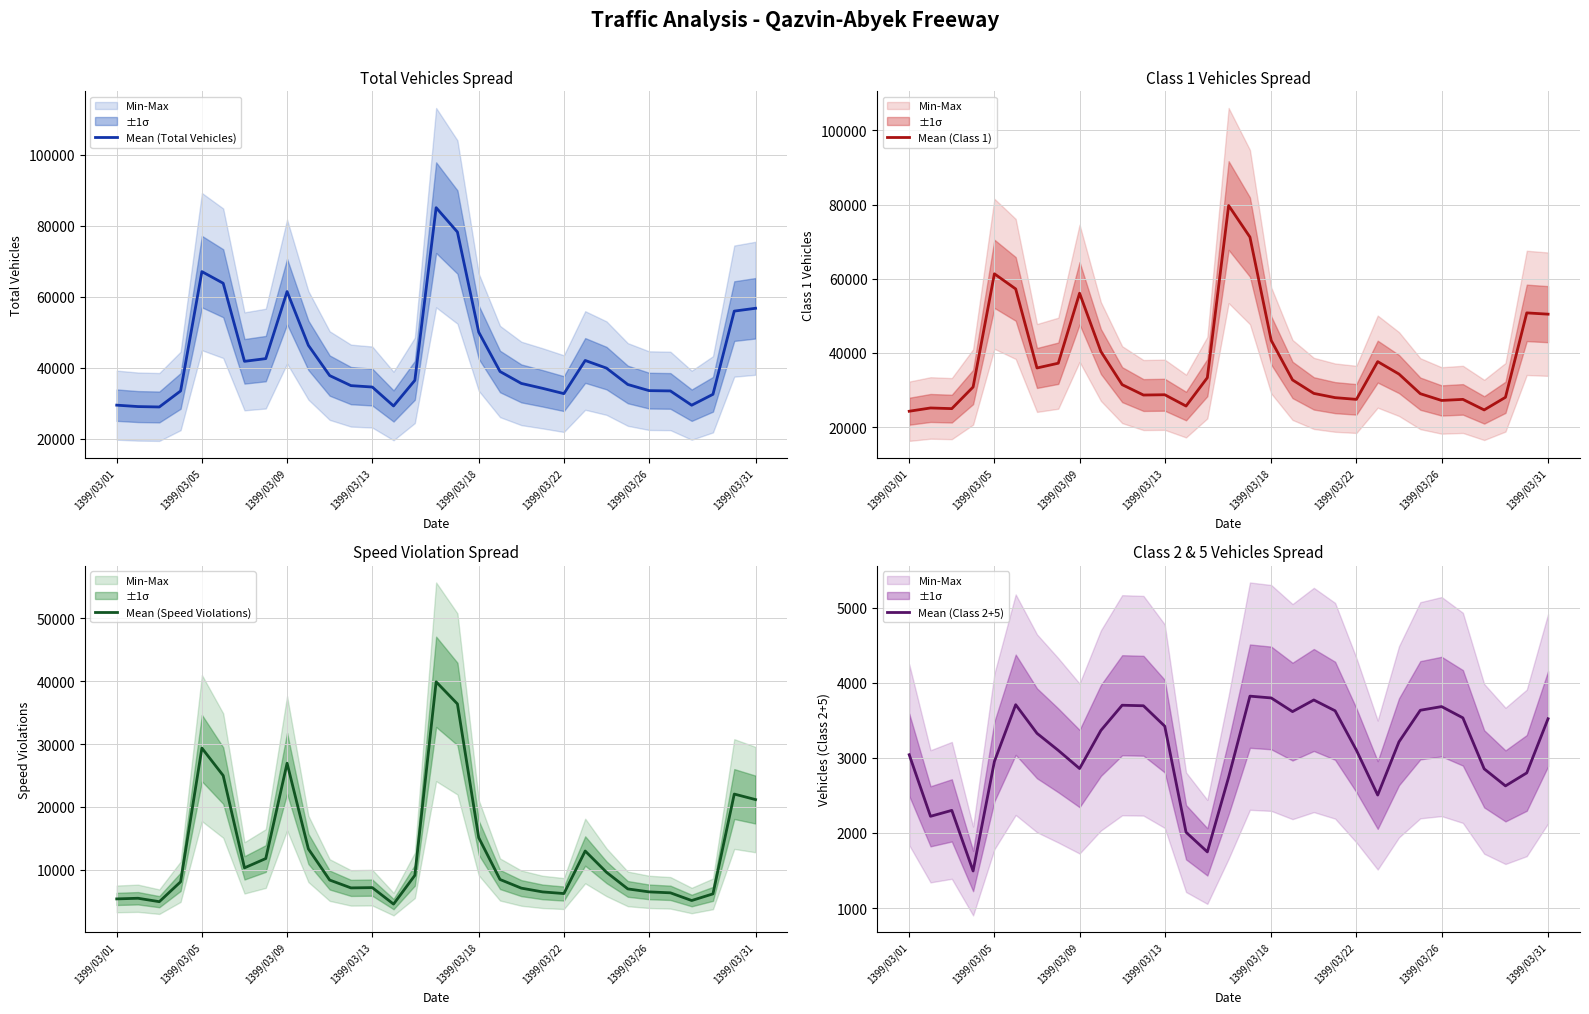

How many data points in Mean (Speed Violations) are less than 8368?

15